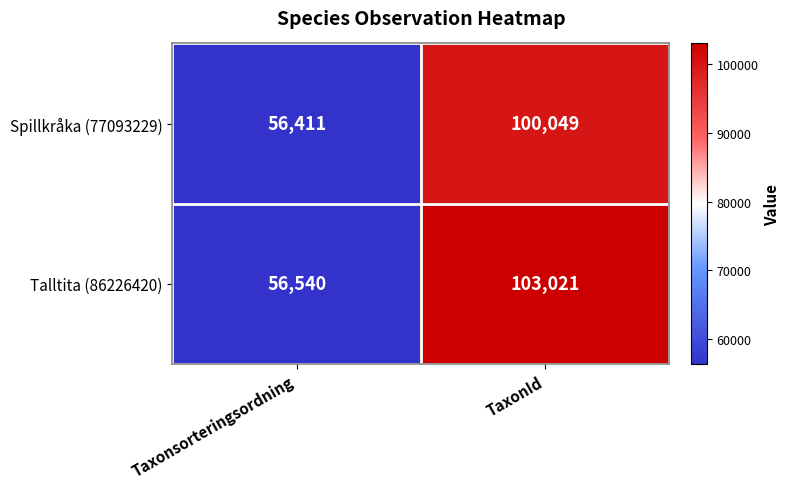

Rank the series at TaxonId from lowest to highest value.

Spillkråka (77093229), Talltita (86226420)